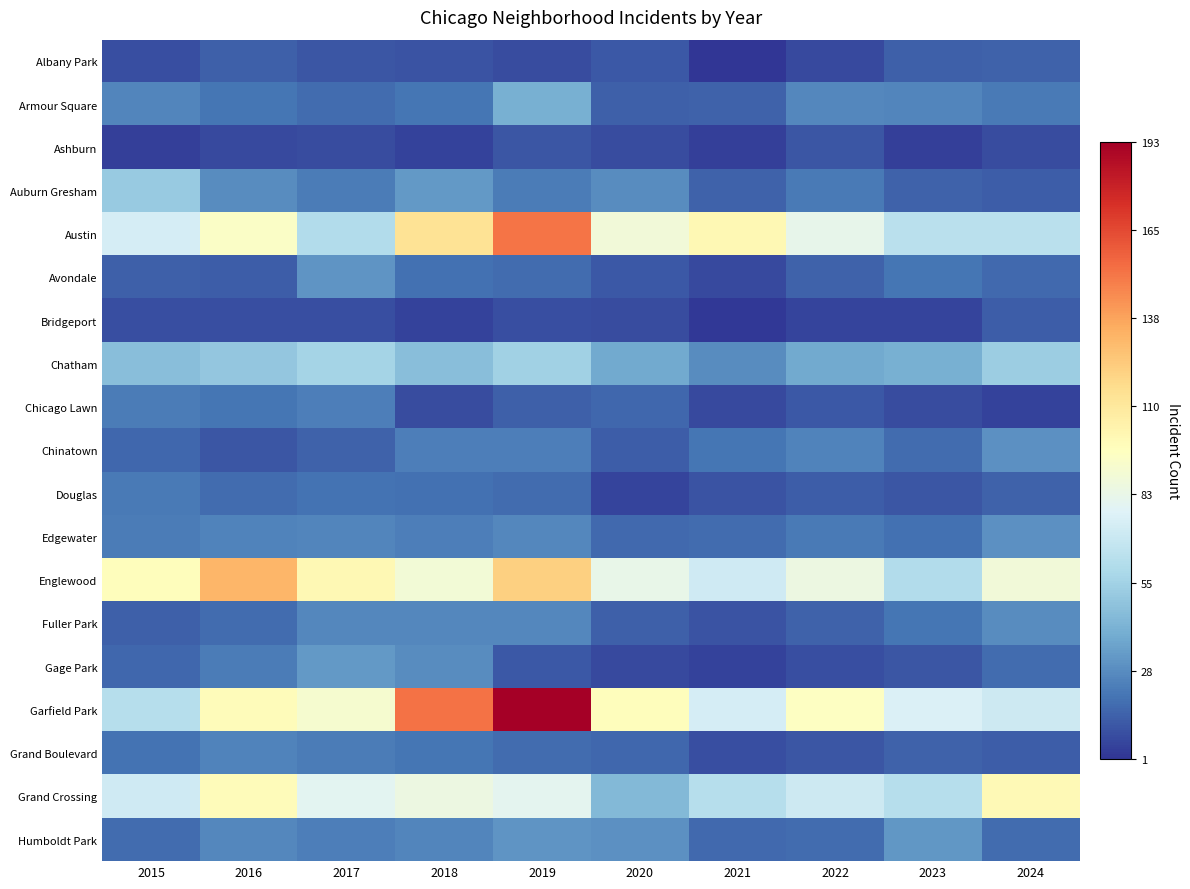

What is the maximum value shown in the chart?

193